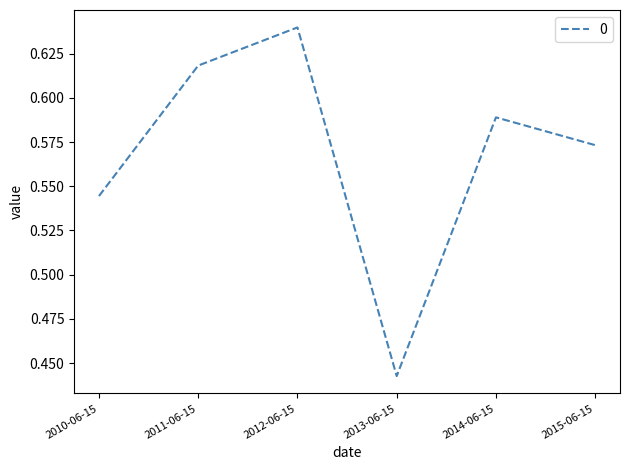

Where is the first local maximum?

2012-06-15